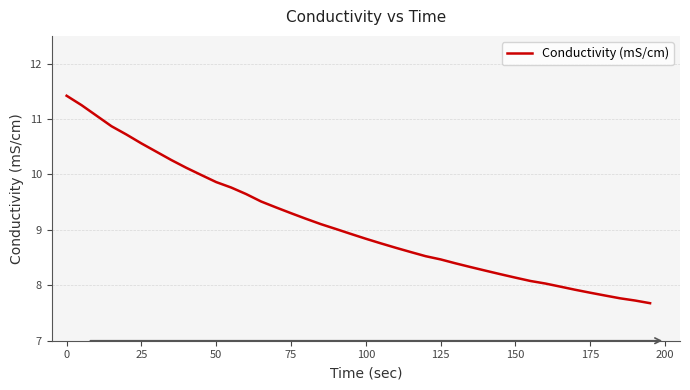

What is the difference between the maximum and second lowest values?

3.7